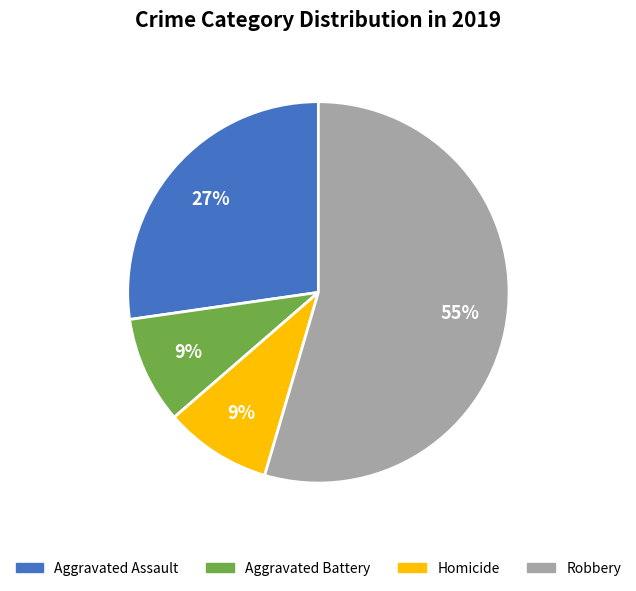

To the nearest percent, what portion does Homicide represent?

9%